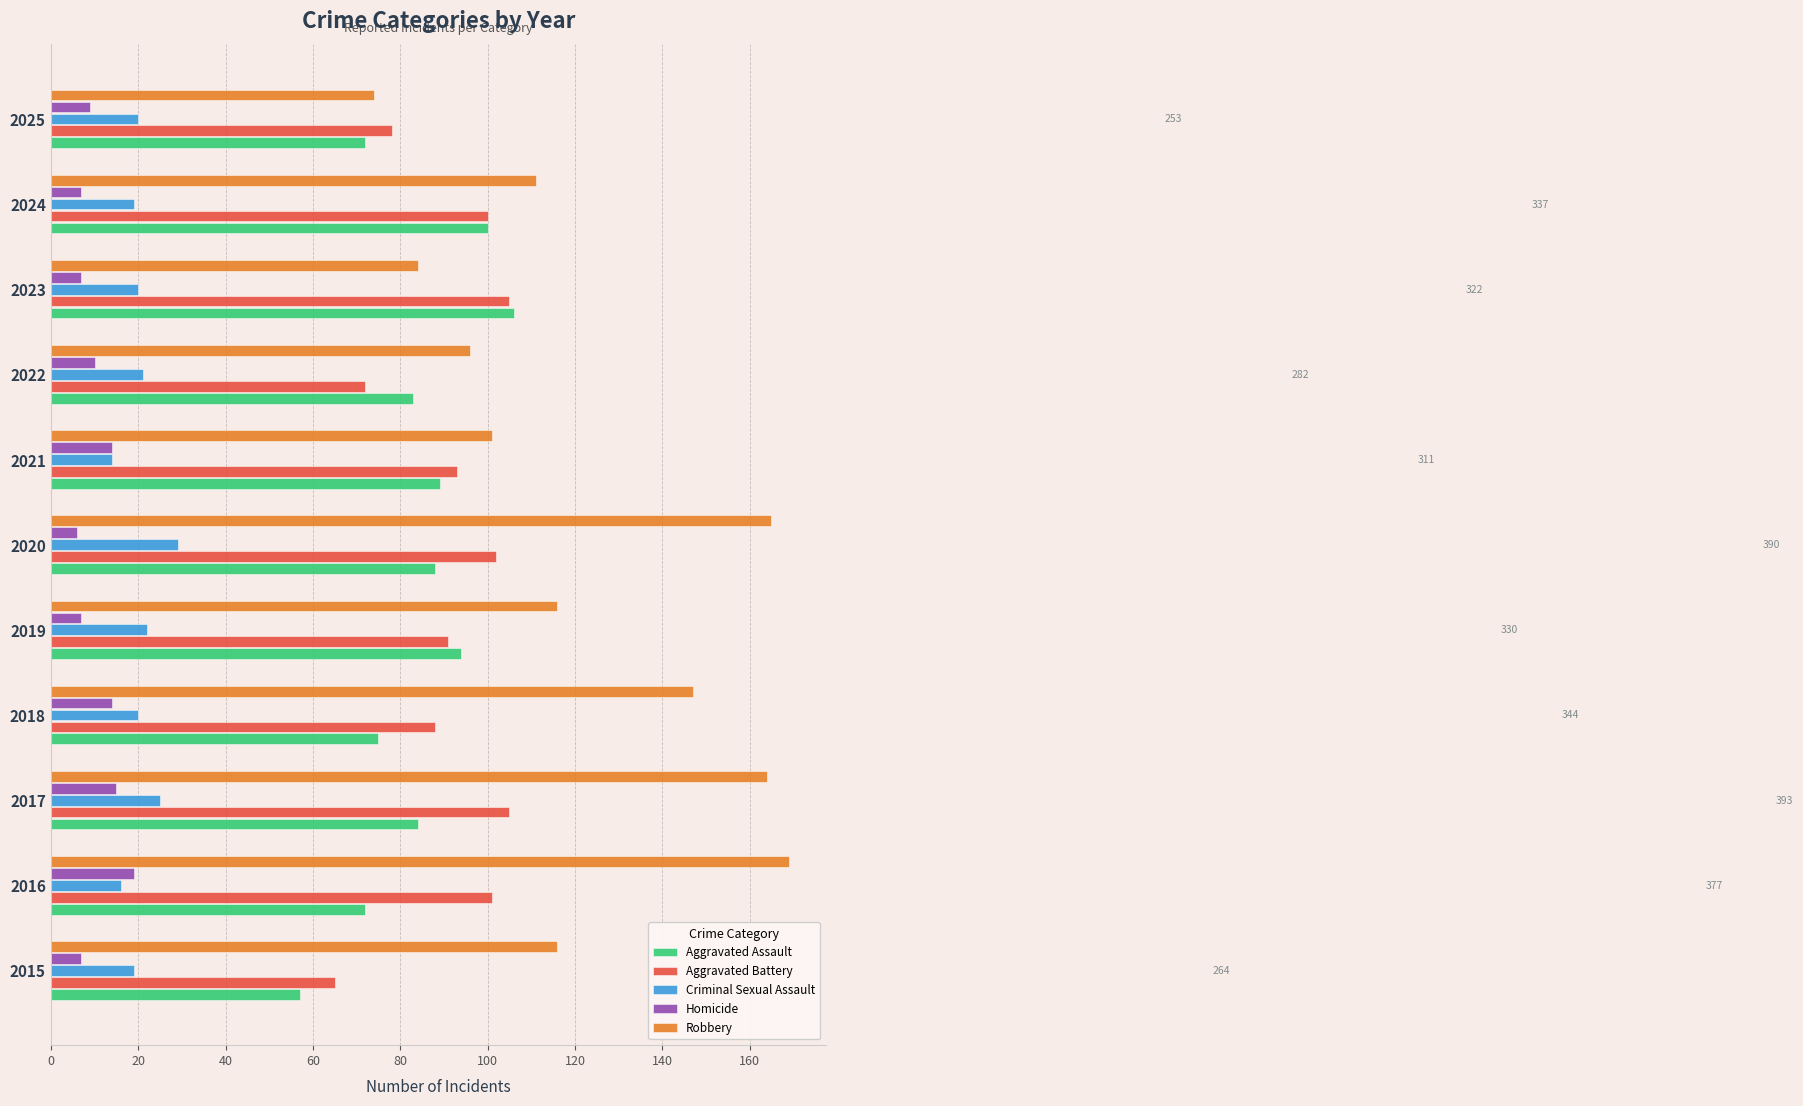

At which label is Aggravated Assault closest to 81?

2022